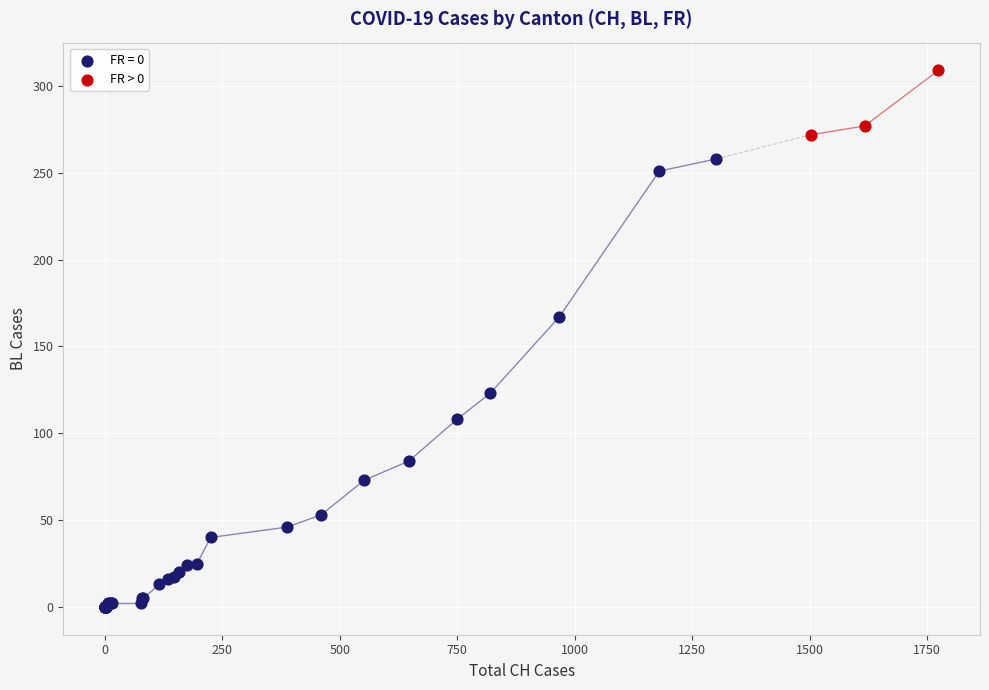

Which series reaches the minimum Y coordinate?

FR = 0